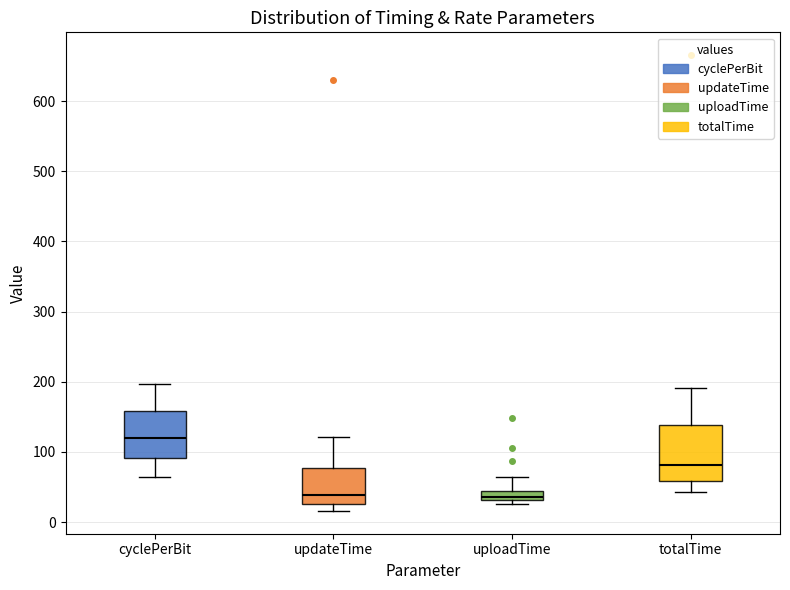

Where does the upper whisker of the box for cyclePerBit end on the y-axis? The values are not printed on the chart, so give them approximately, as read against the axis.

200